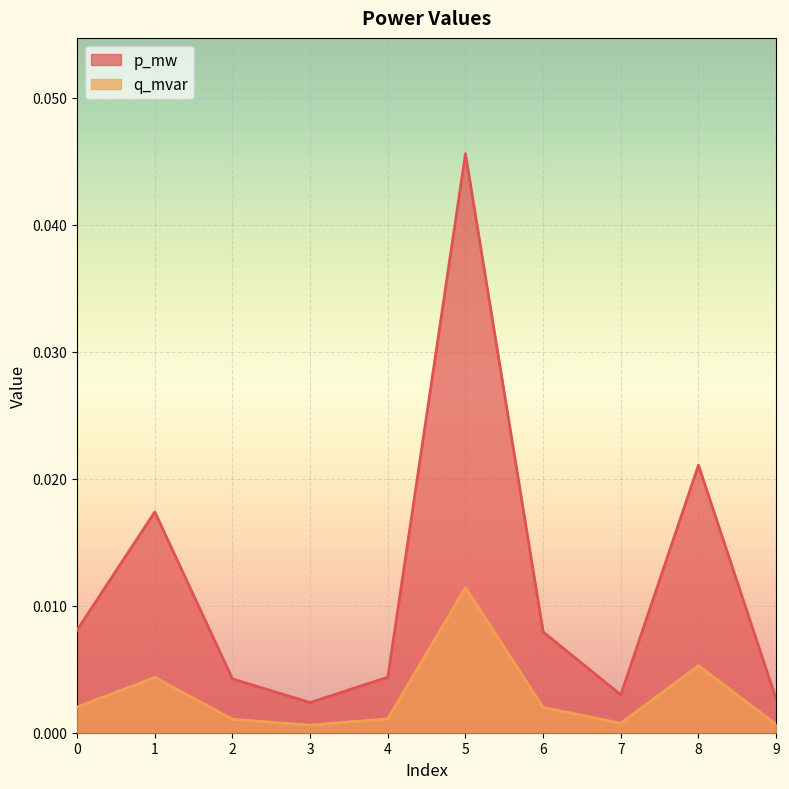

Is the value of p_mw at 0 greater than the value of q_mvar at 1?

Yes